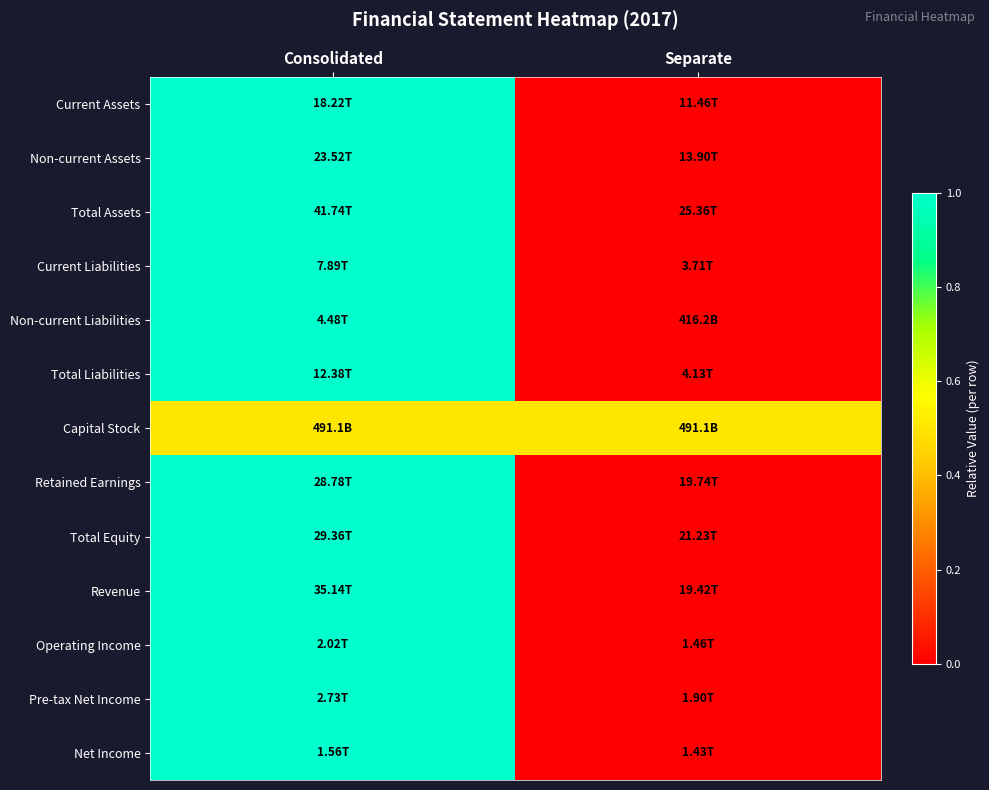

How many categories are shown in the chart?

2